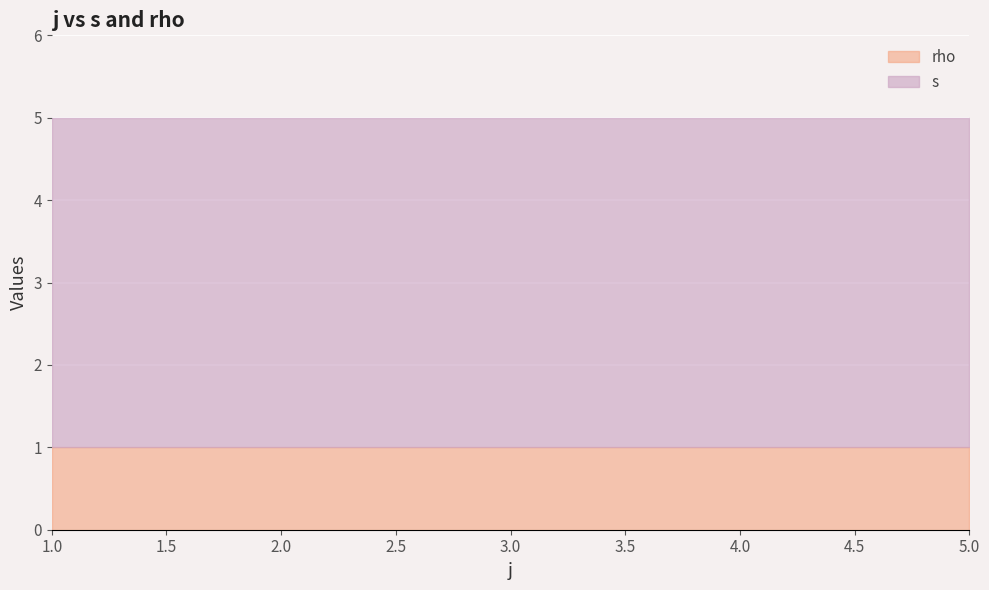

Does the chart display data point markers on the line(s)?

No